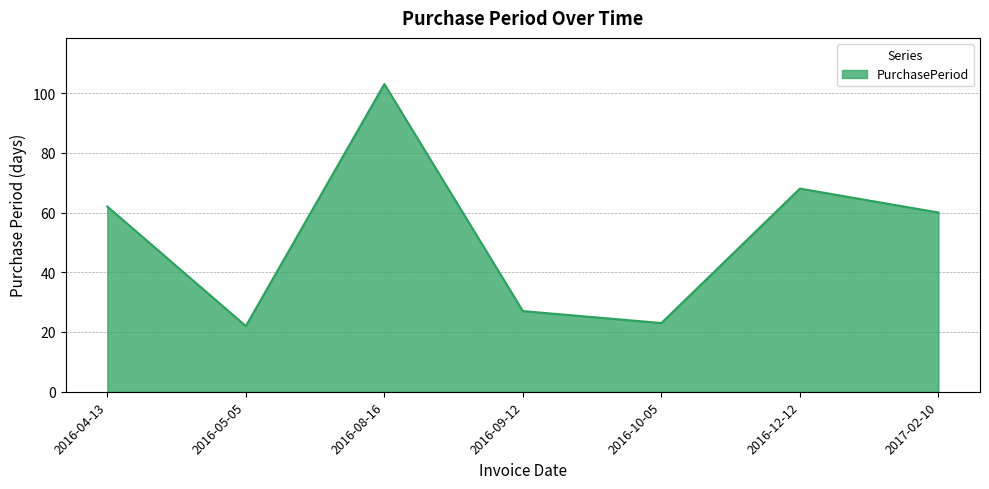

Which has a higher value, 2016-05-05 or 2016-09-12?

2016-09-12